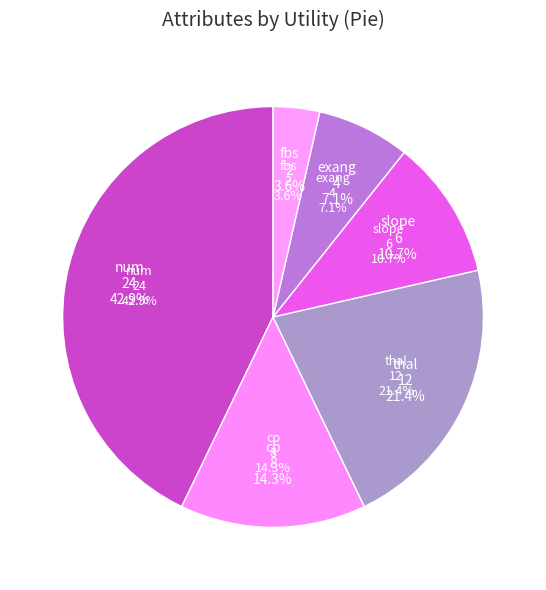

How many slices are in this pie chart?

6